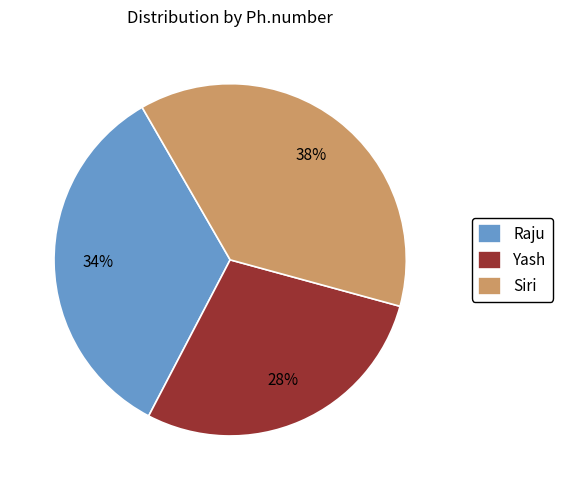

Count the number of slices in the pie.

3